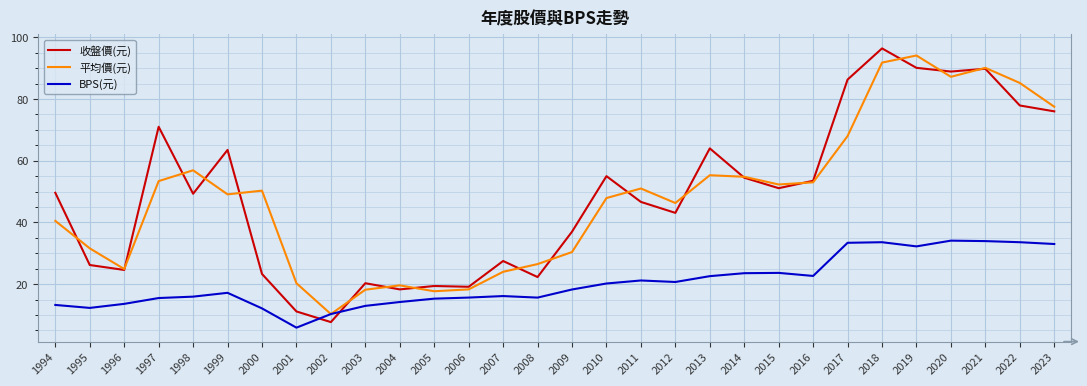

What is the minimum value for 收盤價(元)?

7.7